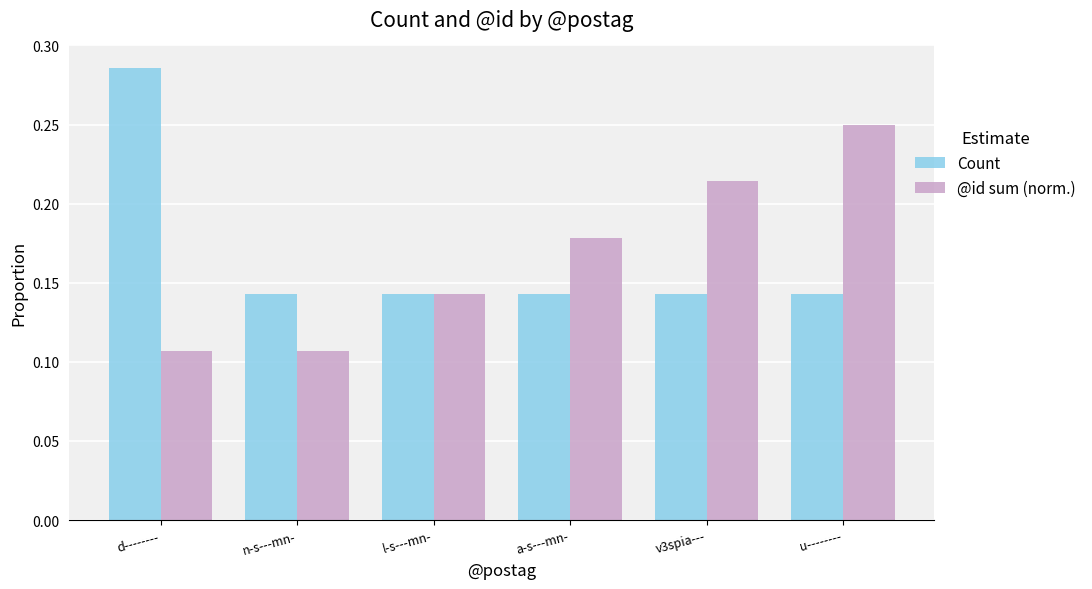

How many bars are there in total?

12